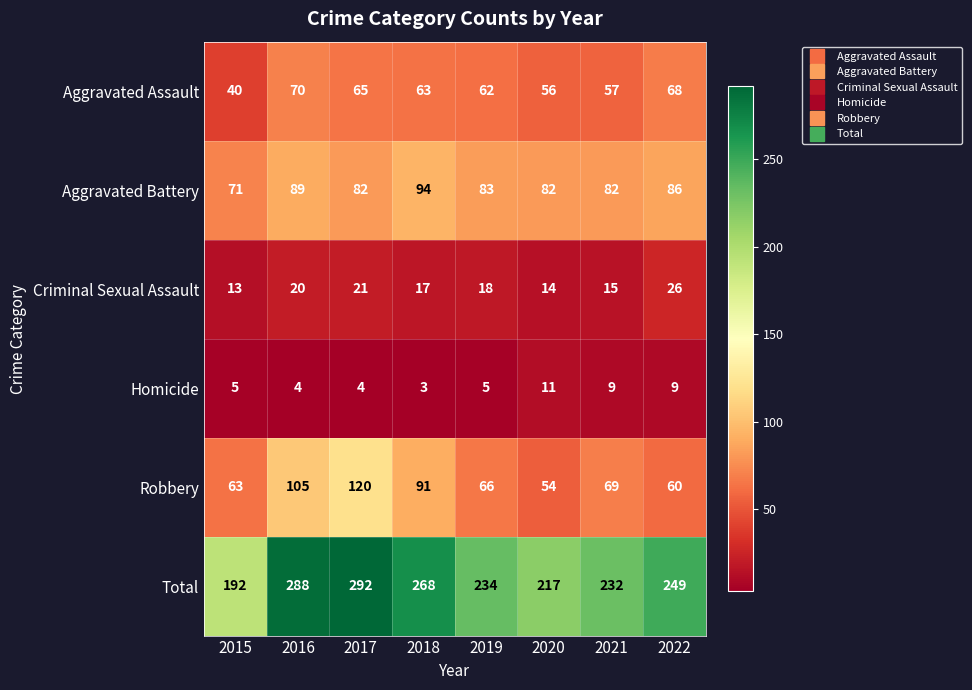

What is the approximate value of Homicide at 2022?

9